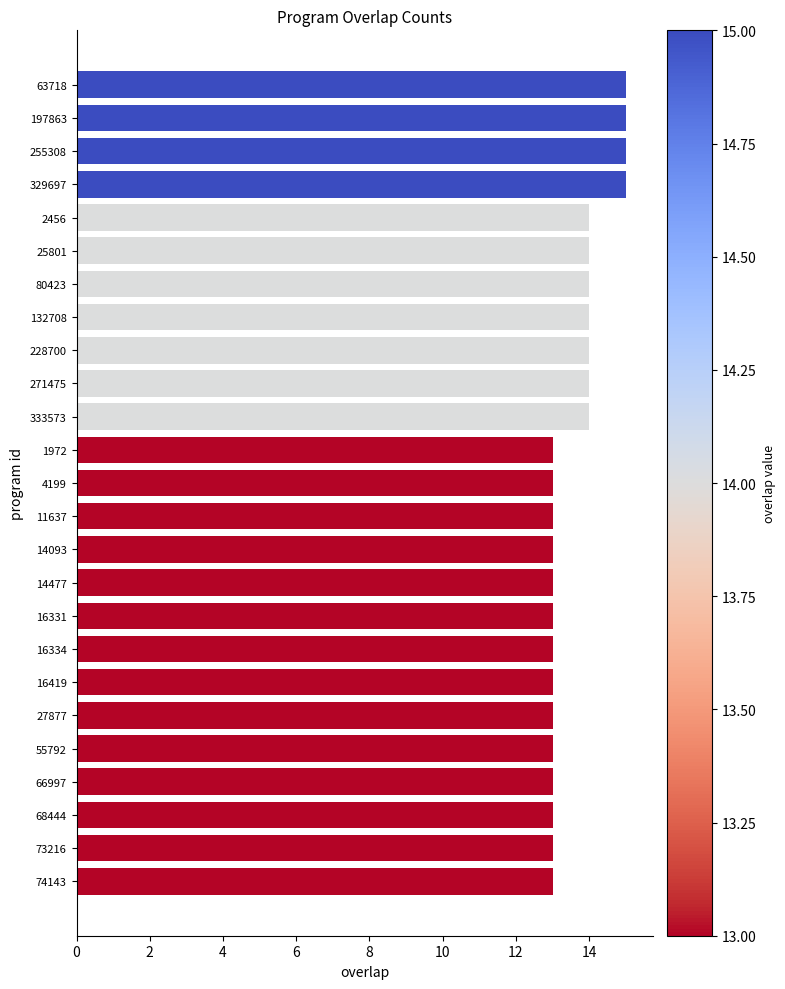

Between 329697 and 73216, which is larger?

329697